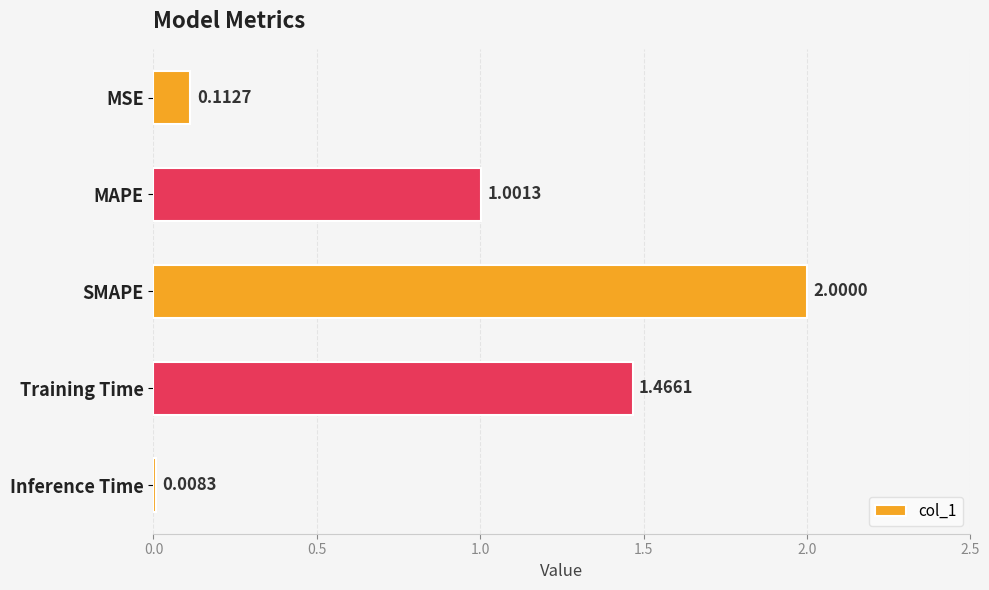

What is the greatest value displayed?

2.0